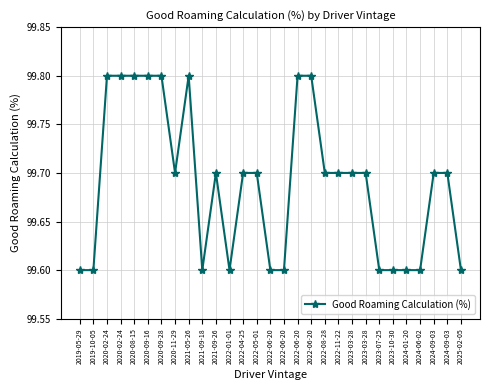

What is the change in value from 2020-09-16 to 2022-05-01?

-0.1